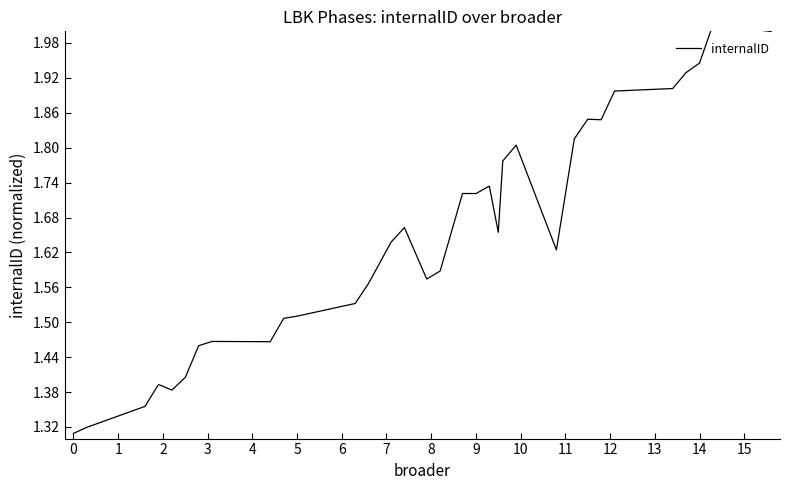

Is this an area chart (filled region under the line)?

No